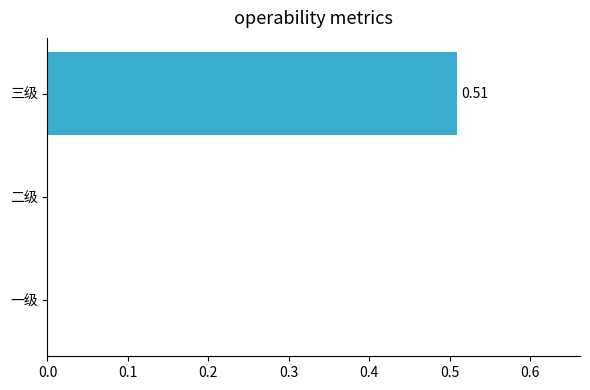

Which has a higher value, 三级 or 二级?

三级